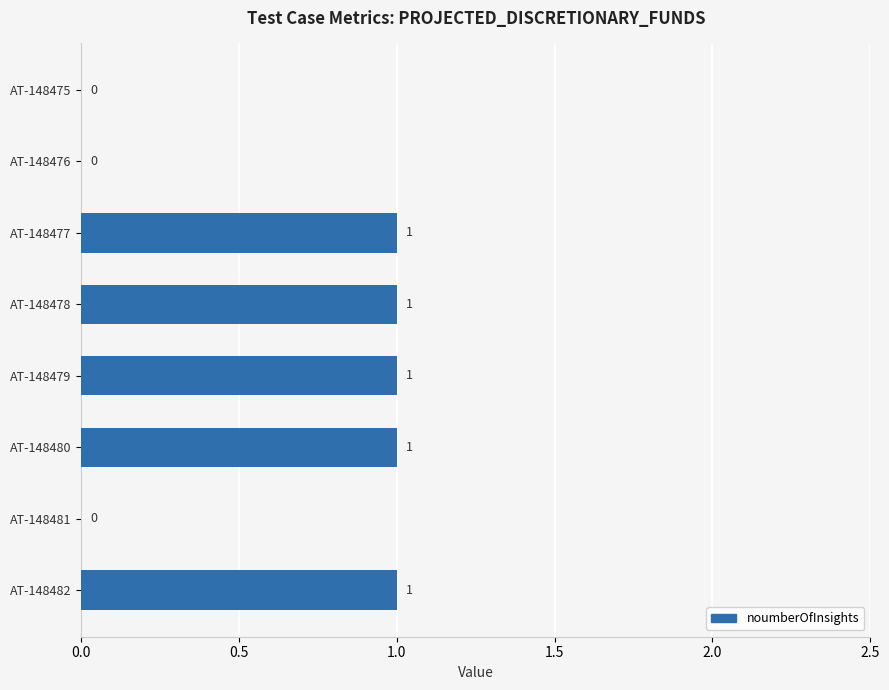

What is the sum of all values?

5